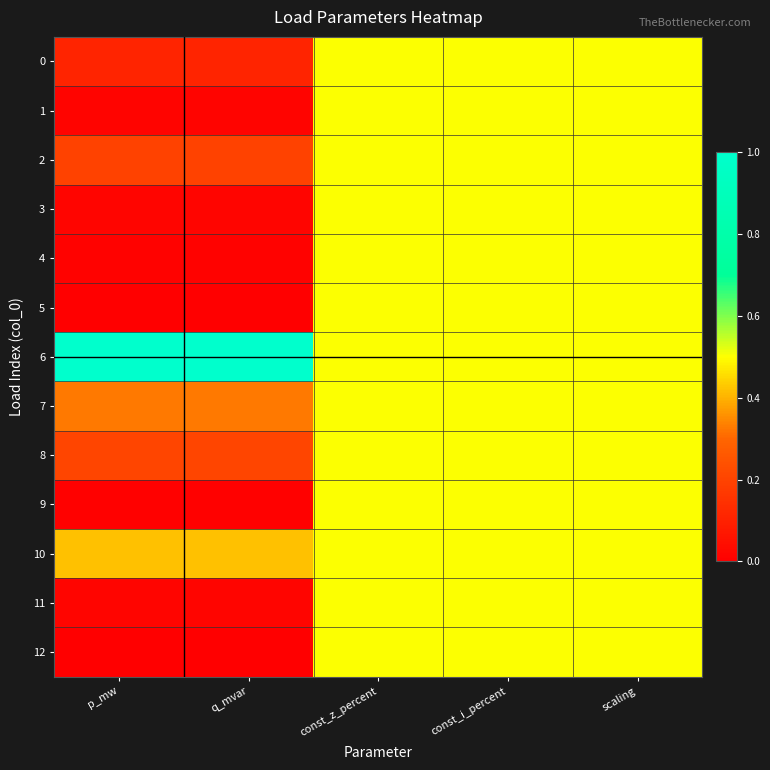

Reading left to right, what are all the values shown in this chart?

0: p_mw=0.1	q_mvar=0.1	const_z_percent=0.5	const_i_percent=0.5	scaling=0.5
1: p_mw=0.0	q_mvar=0.0	const_z_percent=0.5	const_i_percent=0.5	scaling=0.5
2: p_mw=0.2	q_mvar=0.2	const_z_percent=0.5	const_i_percent=0.5	scaling=0.5
3: p_mw=0.0	q_mvar=0.0	const_z_percent=0.5	const_i_percent=0.5	scaling=0.5
4: p_mw=0.0	q_mvar=0.0	const_z_percent=0.5	const_i_percent=0.5	scaling=0.5
5: p_mw=0.0	q_mvar=0.0	const_z_percent=0.5	const_i_percent=0.5	scaling=0.5
6: p_mw=1.0	q_mvar=1.0	const_z_percent=0.5	const_i_percent=0.5	scaling=0.5
7: p_mw=0.3	q_mvar=0.3	const_z_percent=0.5	const_i_percent=0.5	scaling=0.5
8: p_mw=0.2	q_mvar=0.2	const_z_percent=0.5	const_i_percent=0.5	scaling=0.5
9: p_mw=0.0	q_mvar=0.0	const_z_percent=0.5	const_i_percent=0.5	scaling=0.5
10: p_mw=0.4	q_mvar=0.4	const_z_percent=0.5	const_i_percent=0.5	scaling=0.5
11: p_mw=0.0	q_mvar=0.0	const_z_percent=0.5	const_i_percent=0.5	scaling=0.5
12: p_mw=0.0	q_mvar=0.0	const_z_percent=0.5	const_i_percent=0.5	scaling=0.5